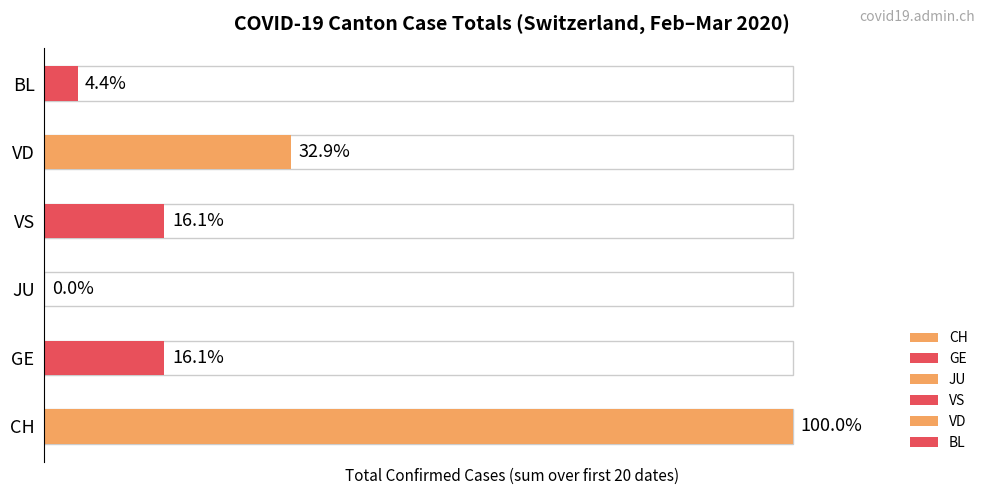

How many data points in CH are less than 47?

10